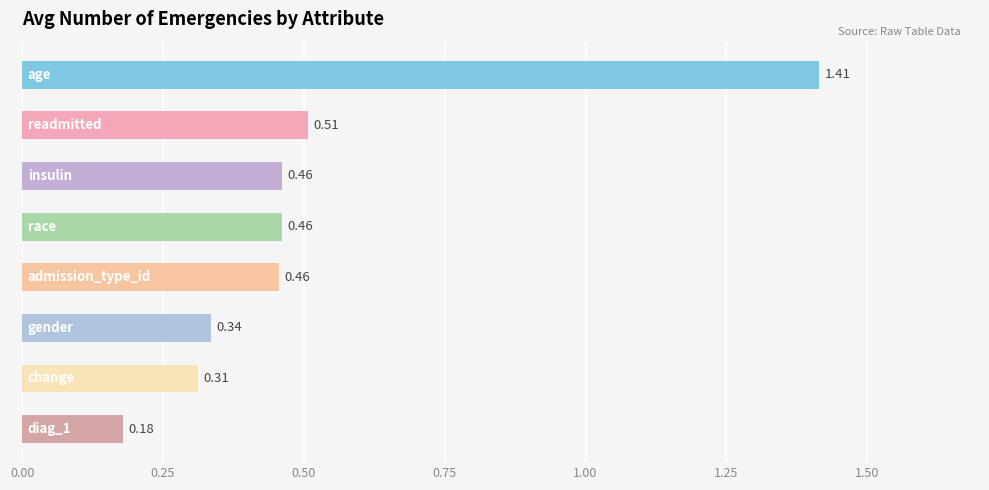

Does the chart contain any negative values?

No